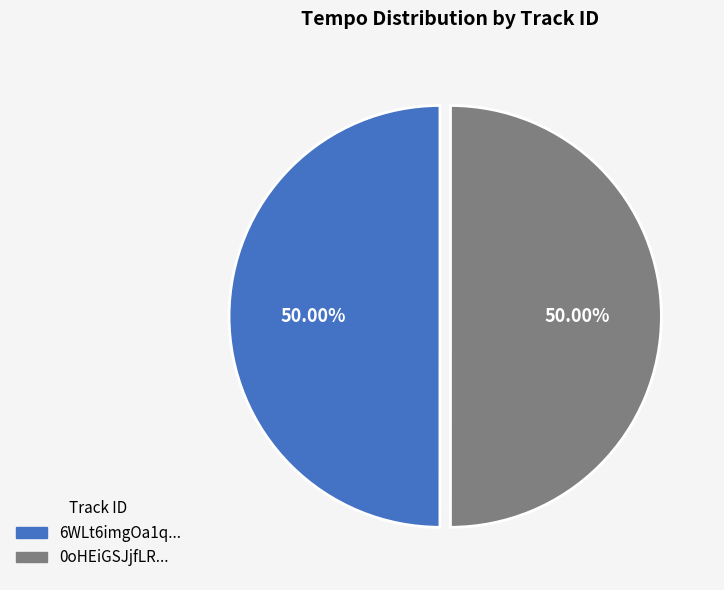

Count the number of slices in the pie.

2